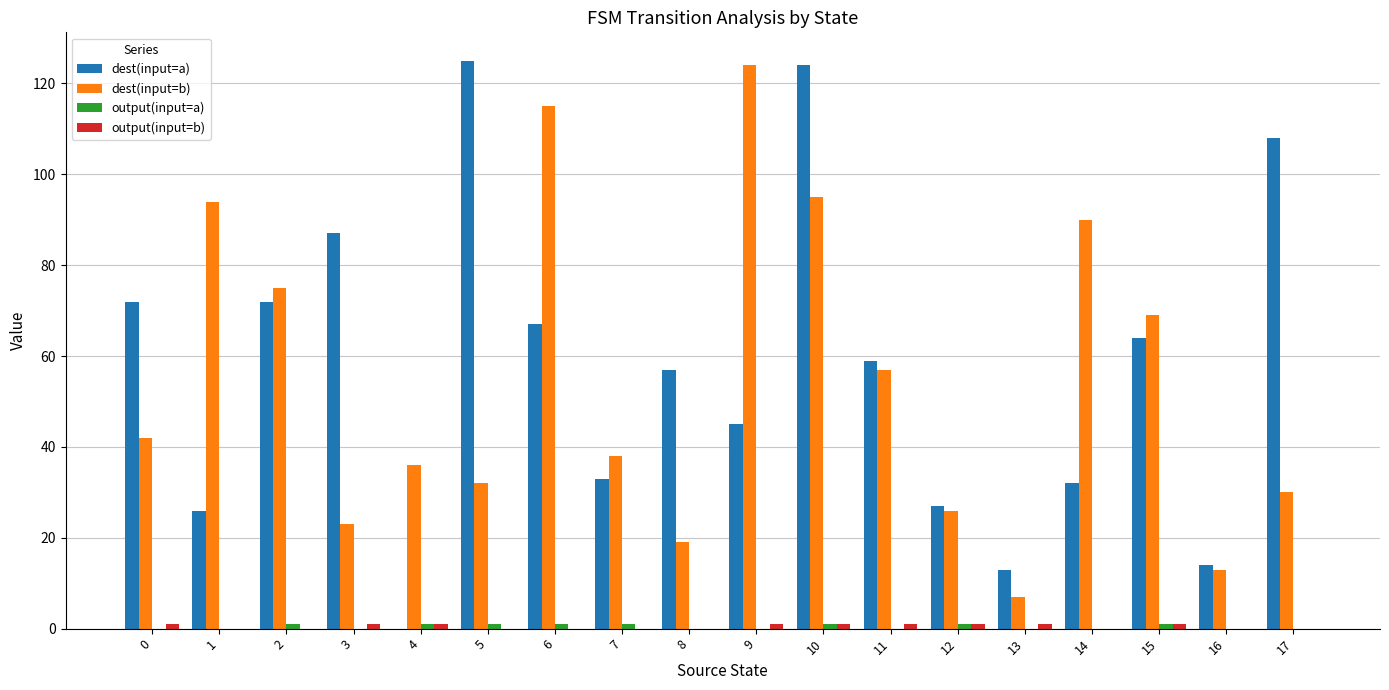

At which label is dest(input=b) closest to 65?

15